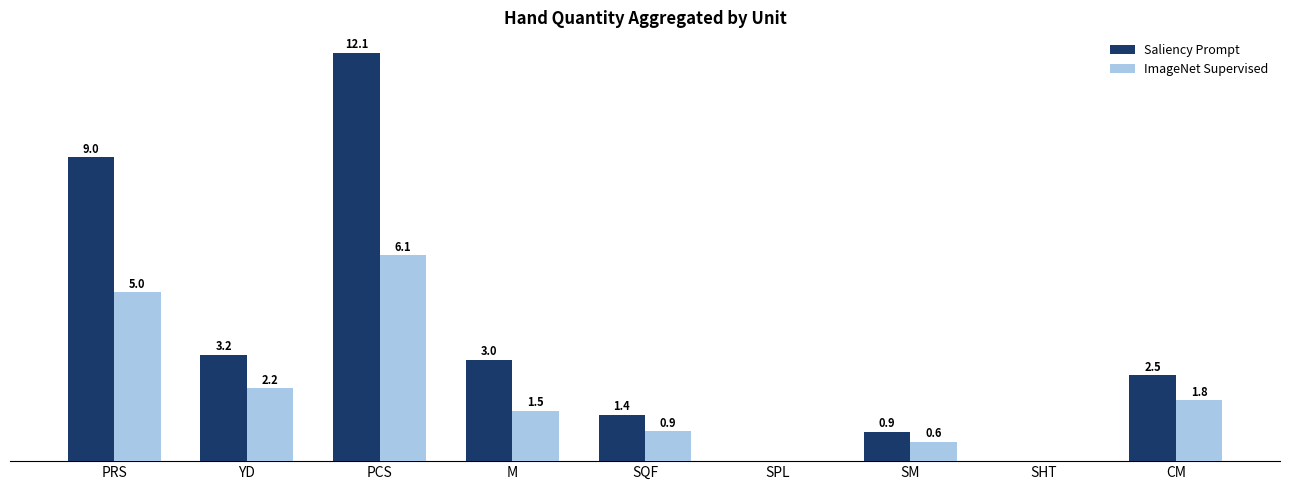

What are all the series names shown in the legend?

Saliency Prompt, ImageNet Supervised